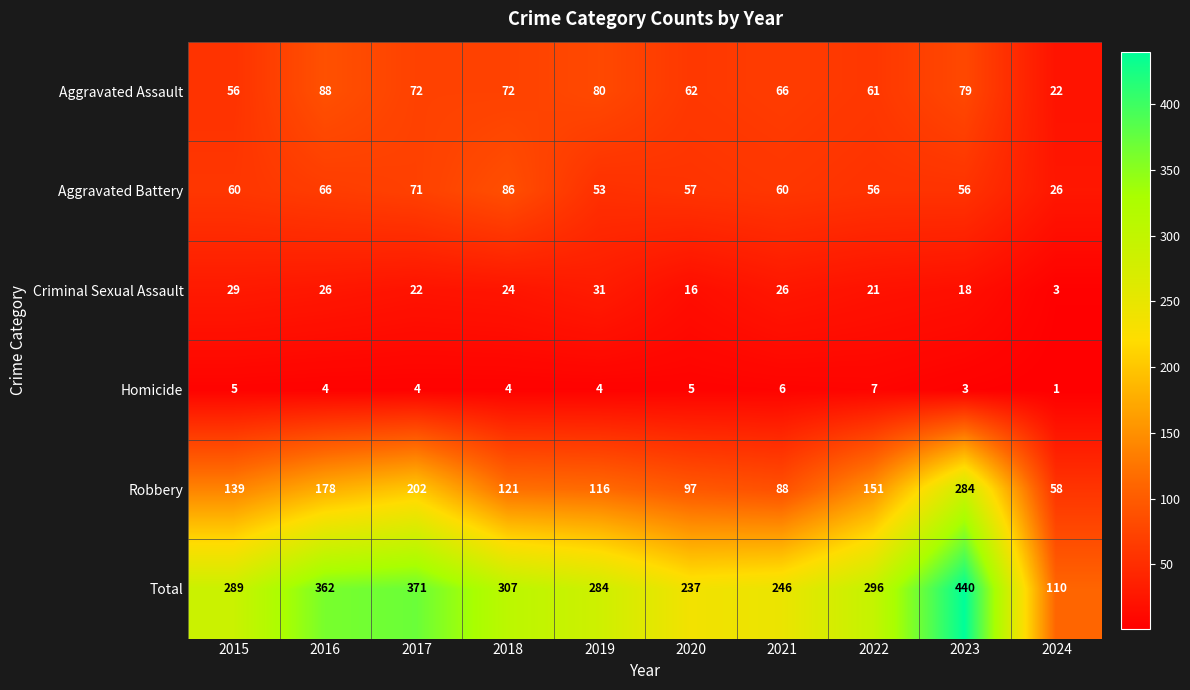

What is the difference between the second highest and second lowest values in the Total series?

134